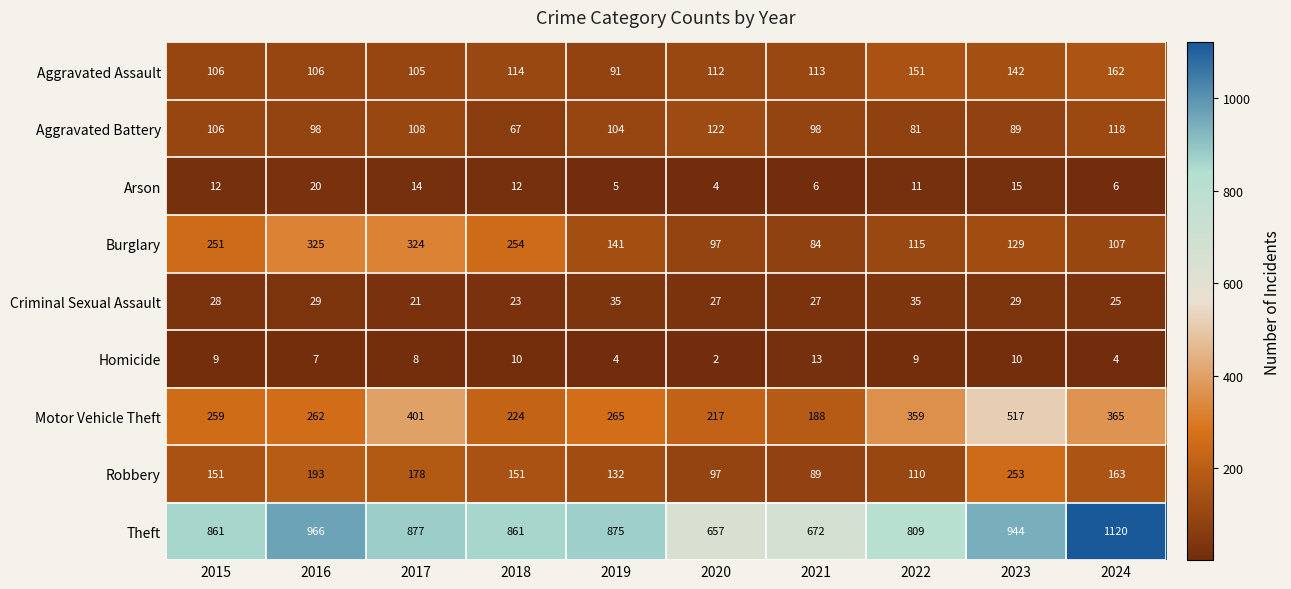

At 2016, list the series in order from largest to smallest.

Theft, Burglary, Motor Vehicle Theft, Robbery, Aggravated Assault, Aggravated Battery, Criminal Sexual Assault, Arson, Homicide